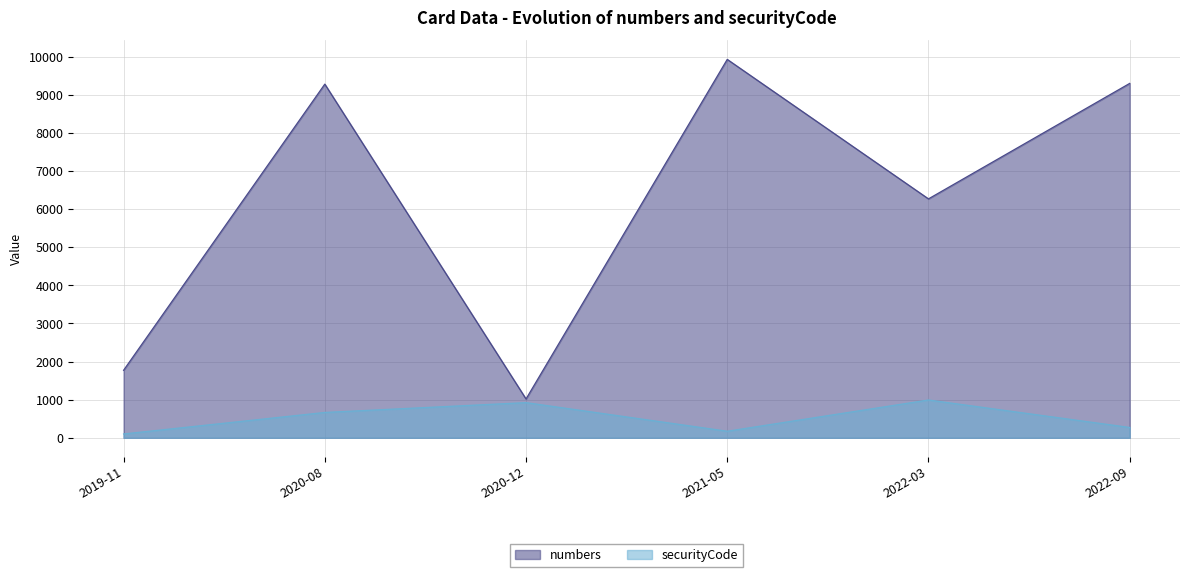

Is the value of securityCode at 2020-08 greater than the value of numbers at 2021-05?

No